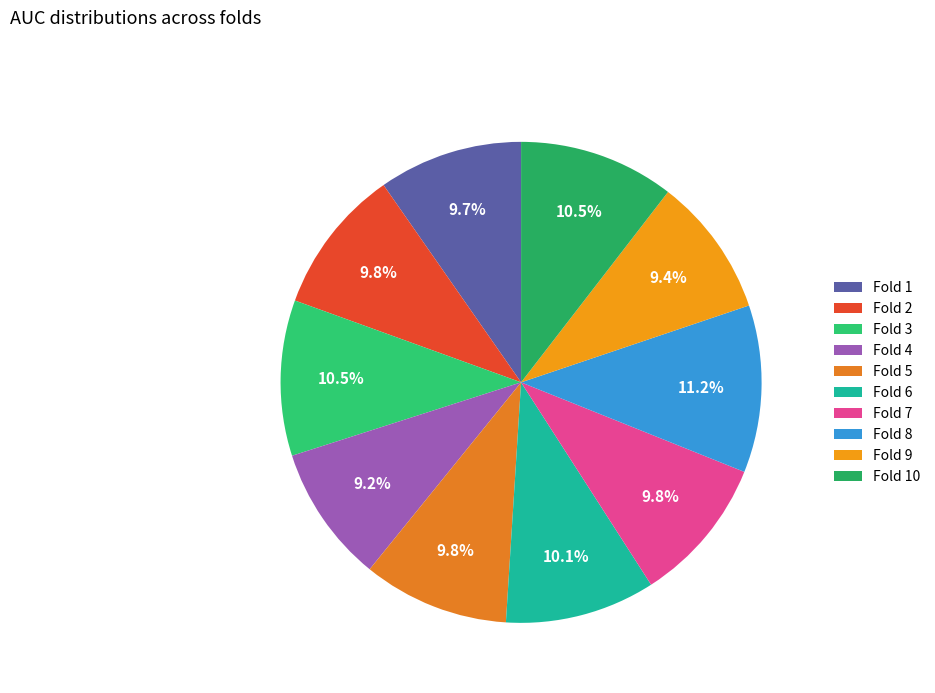

What portion of the pie excludes Fold 9?

90.6%